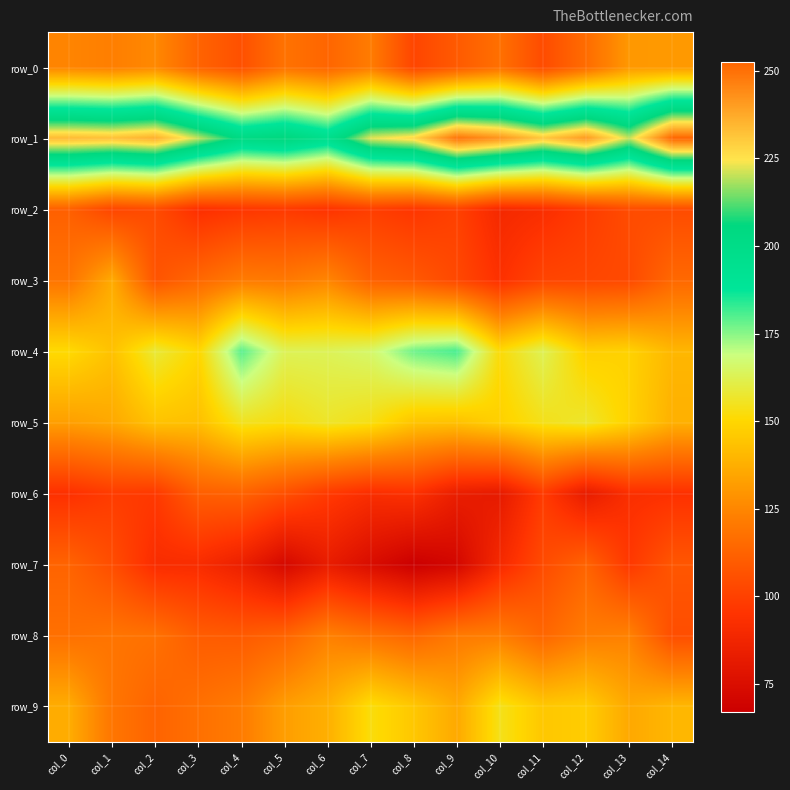

How many distinct data groups are displayed?

10